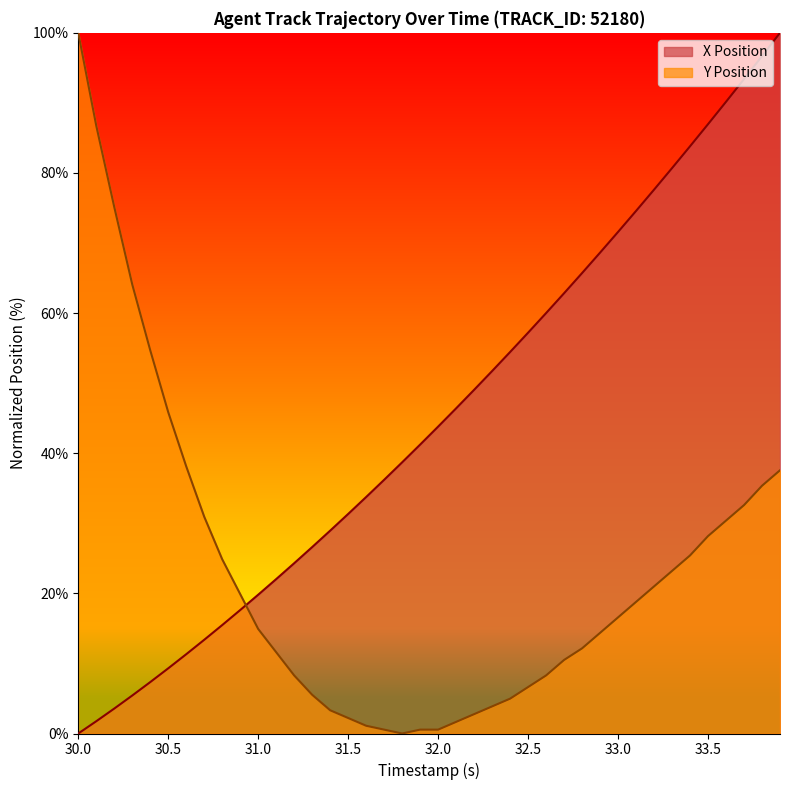

True or false: Y Position and X Position cross at least once.

True